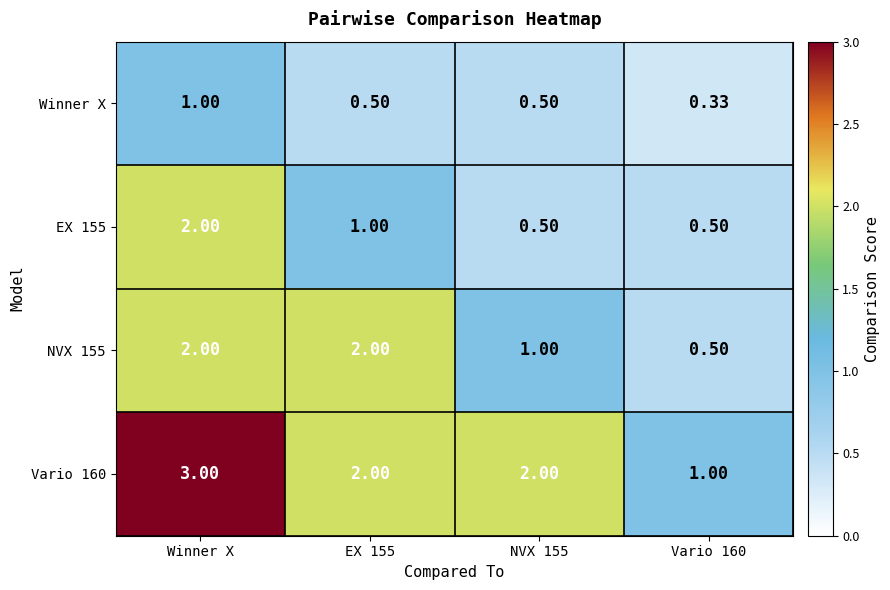

Between Winner X and NVX 155, which series saw the biggest shift?

EX 155